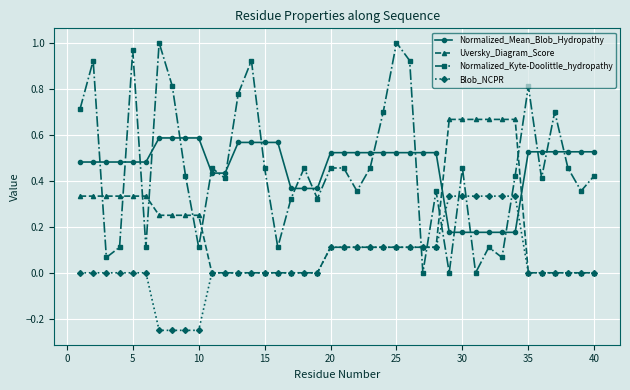

Which series has the widest spread of values?

Normalized_Kyte-Doolittle_hydropathy